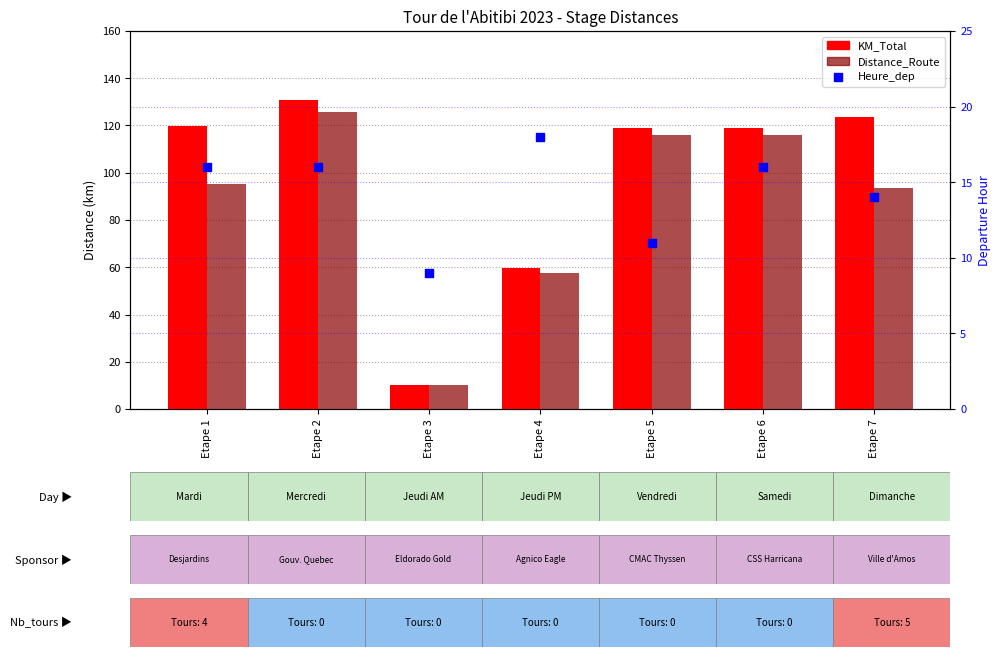

Is the value of KM_Total at Etape 4 greater than the value of Heure_dep at Etape 7?

Yes